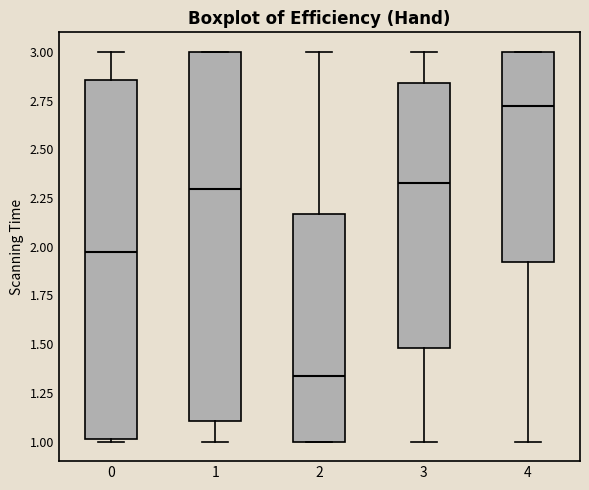

Reading left to right, transcribe this box plot: for each box, give where its median line is, the range the box spans, and where its two whiskers end, as read against the y-axis. The values are not printed on the chart, so give them approximately, as read against the axis.

0: median 1.95, box 1.00 to 2.85, whiskers 1.00 to 3.00
1: median 2.30, box 1.10 to 3.00, whiskers 1.00 to 3.00
2: median 1.35, box 1.00 to 2.15, whiskers 1.00 to 3.00
3: median 2.30, box 1.50 to 2.85, whiskers 1.00 to 3.00
4: median 2.70, box 1.90 to 3.00, whiskers 1.00 to 3.00